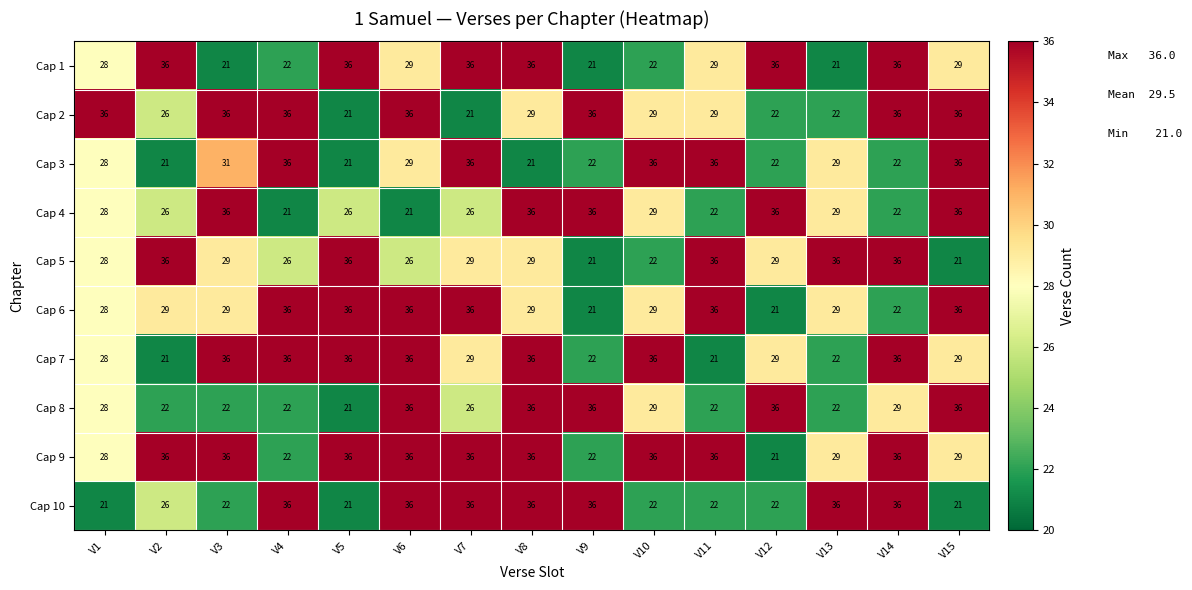

At which category is the sum across all series the highest?

V8